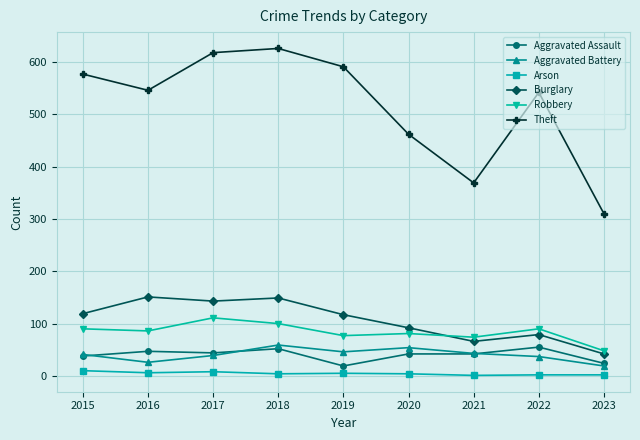

Which series changed the most between 2020 and 2023?

Theft